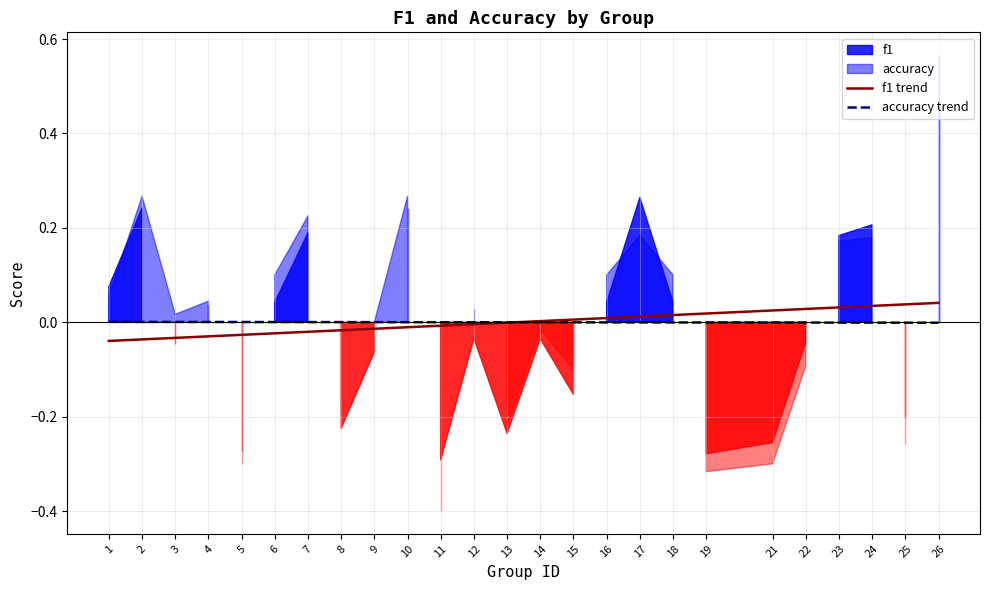

The f1 trend series shows -0.0 at 9. True or false?

False